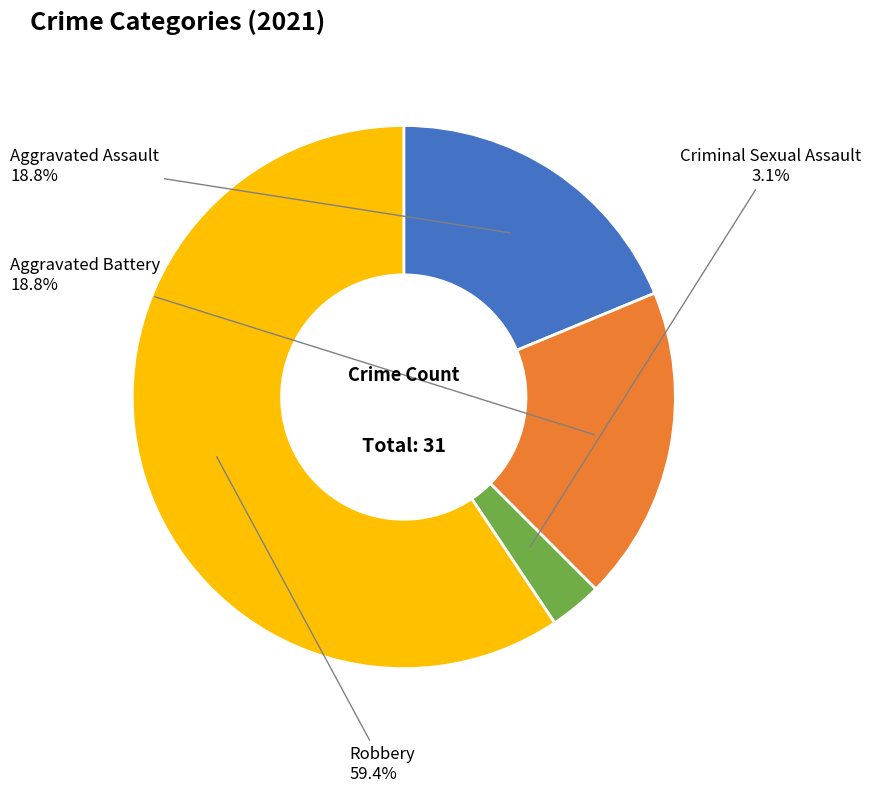

Is there any slice that represents more than half of the pie?

Yes